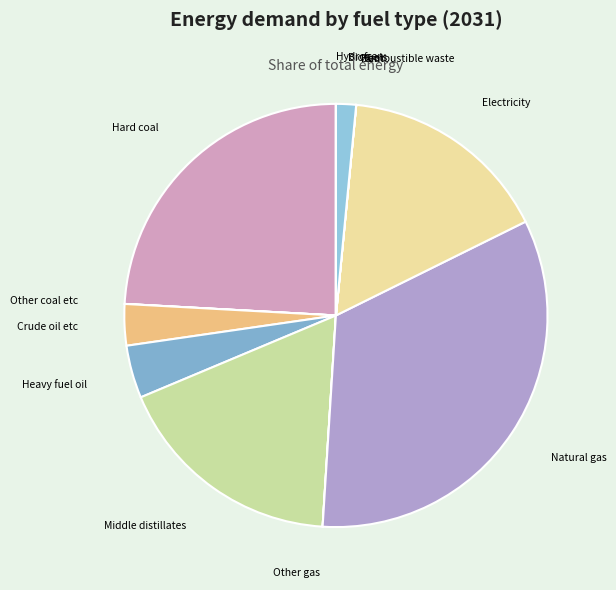

Rank the categories by value from highest to lowest.

Natural gas, Hard coal, Middle distillates, Electricity, Heavy fuel oil, Crude oil etc, Biofuels, Other coal etc, Other gas, Combustible waste, Hydrogen, Heat